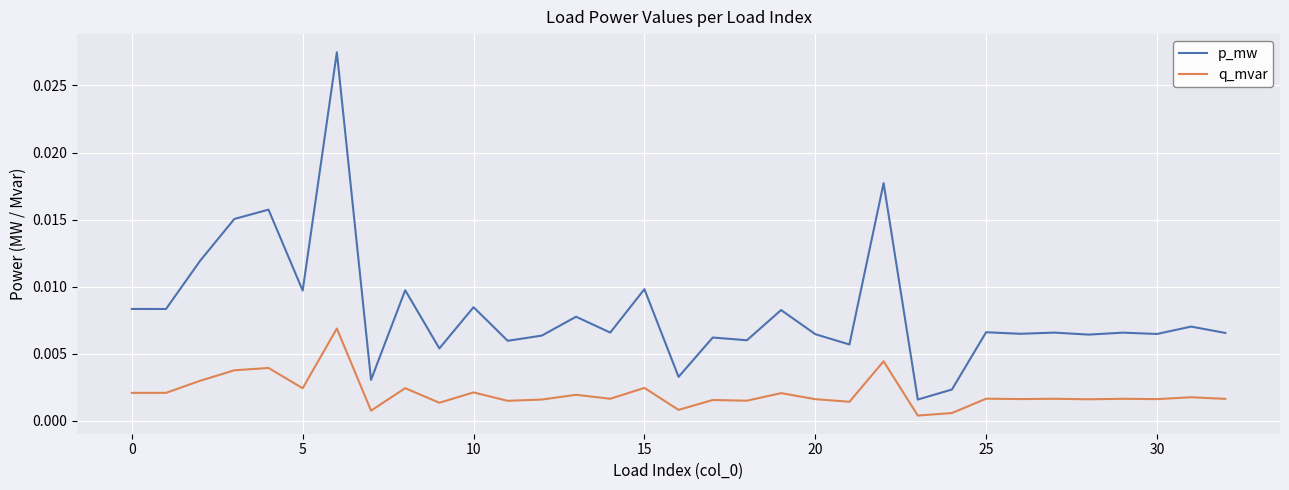

How many lines are shown in the chart?

2